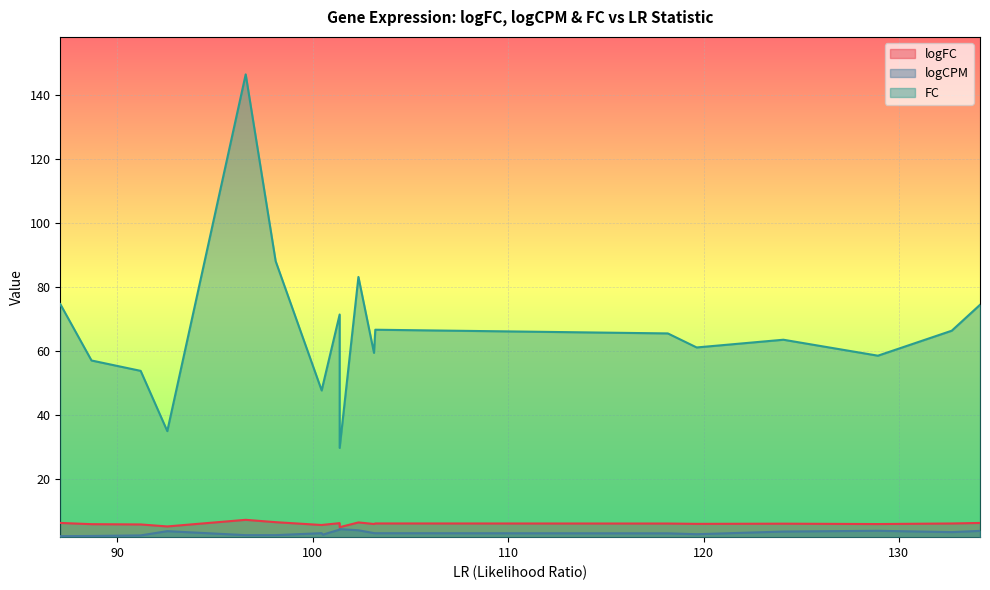

List the labels in order of logCPM value, smallest first.

87.0719221142432, 88.6702321491191, 91.1868187584533, 96.5633895485536, 98.0971494499572, 100.513649958769, 119.648976935329, 118.174389457765, 103.198308814437, 100.453032710568, 103.130967020137, 132.708116164289, 124.089651195325, 92.5497334845845, 134.154553640592, 128.928611140482, 102.334449240707, 101.373326421328, 101.373956344259